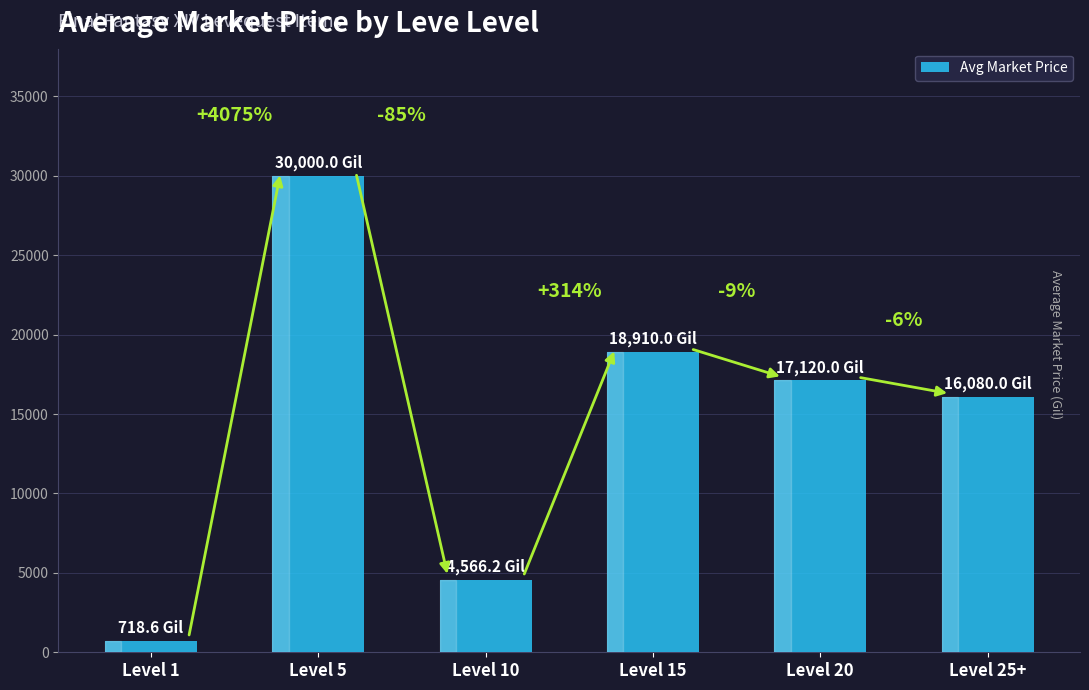

Where is the data nearest to the value 15359?

Level 25+